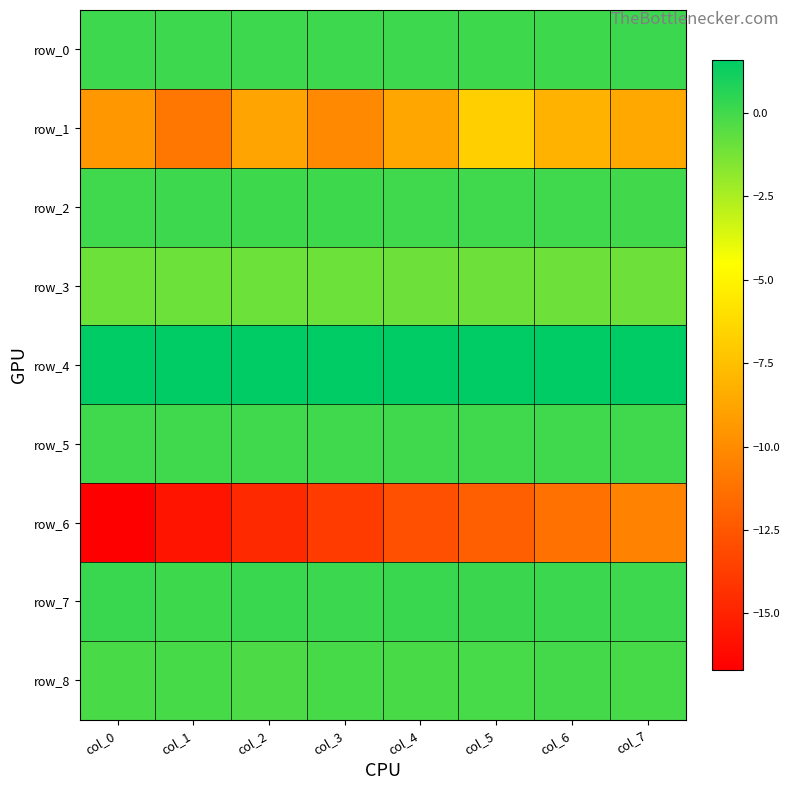

The value of row_1 at col_2 is -13.9. True or false?

False